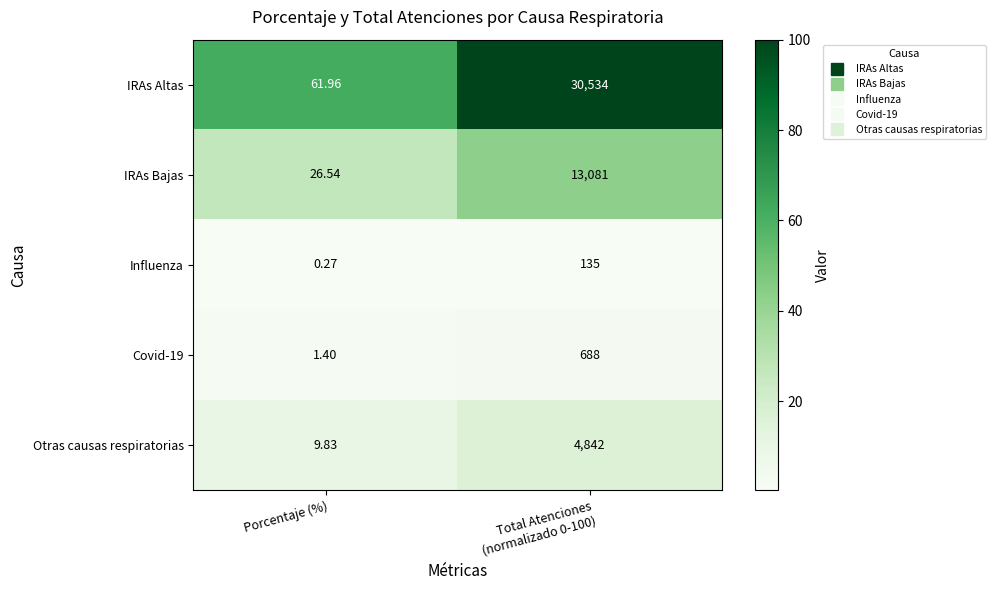

Which series has the largest total across all categories?

IRAs Altas